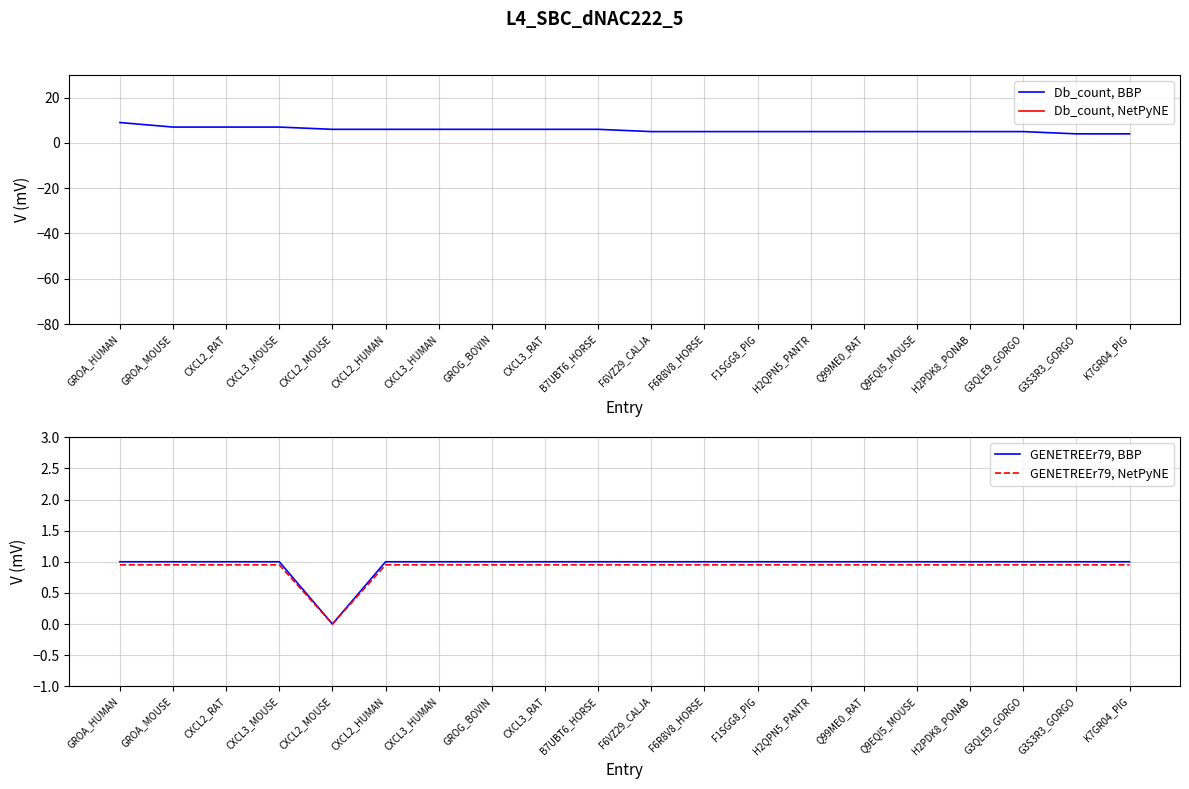

At which label does Db_count, NetPyNE reach its minimum?

G3S3R3_GORGO